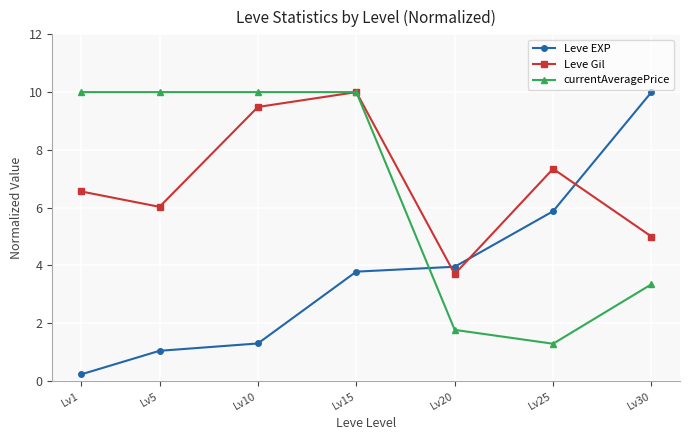

What are all the series names shown in the legend?

Leve EXP, Leve Gil, currentAveragePrice